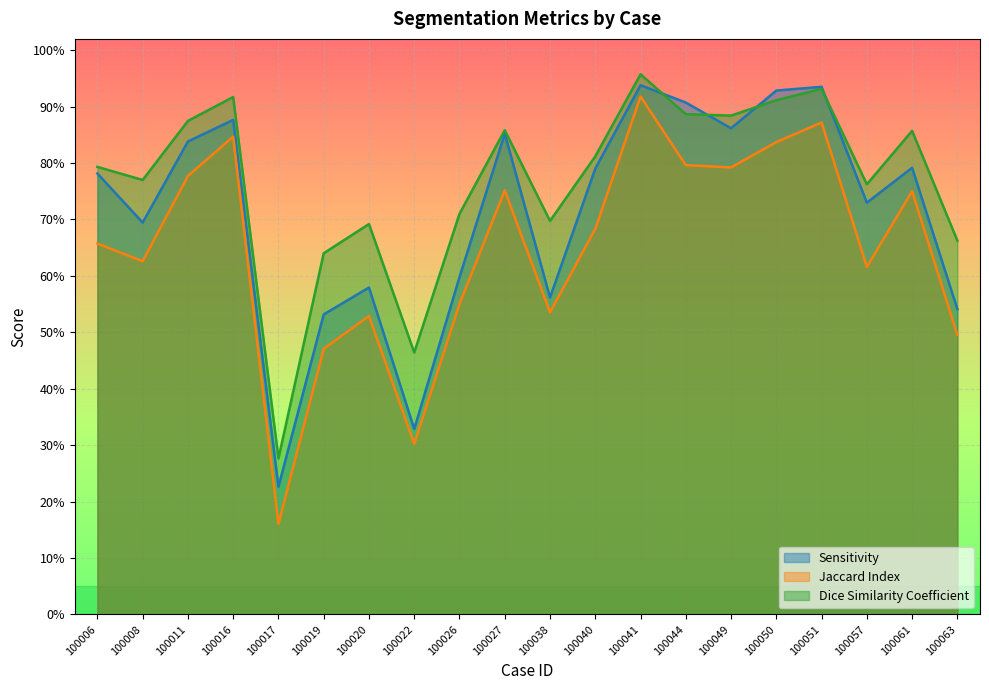

How many lines are shown in the chart?

3